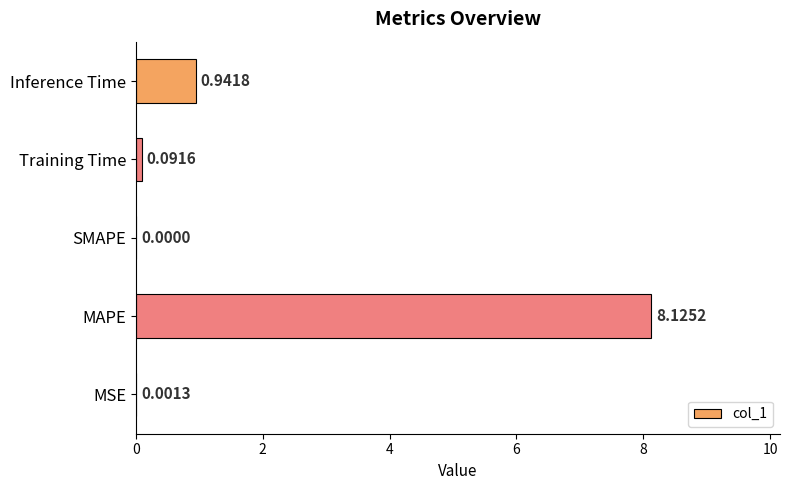

Count the number of categories in the chart.

5